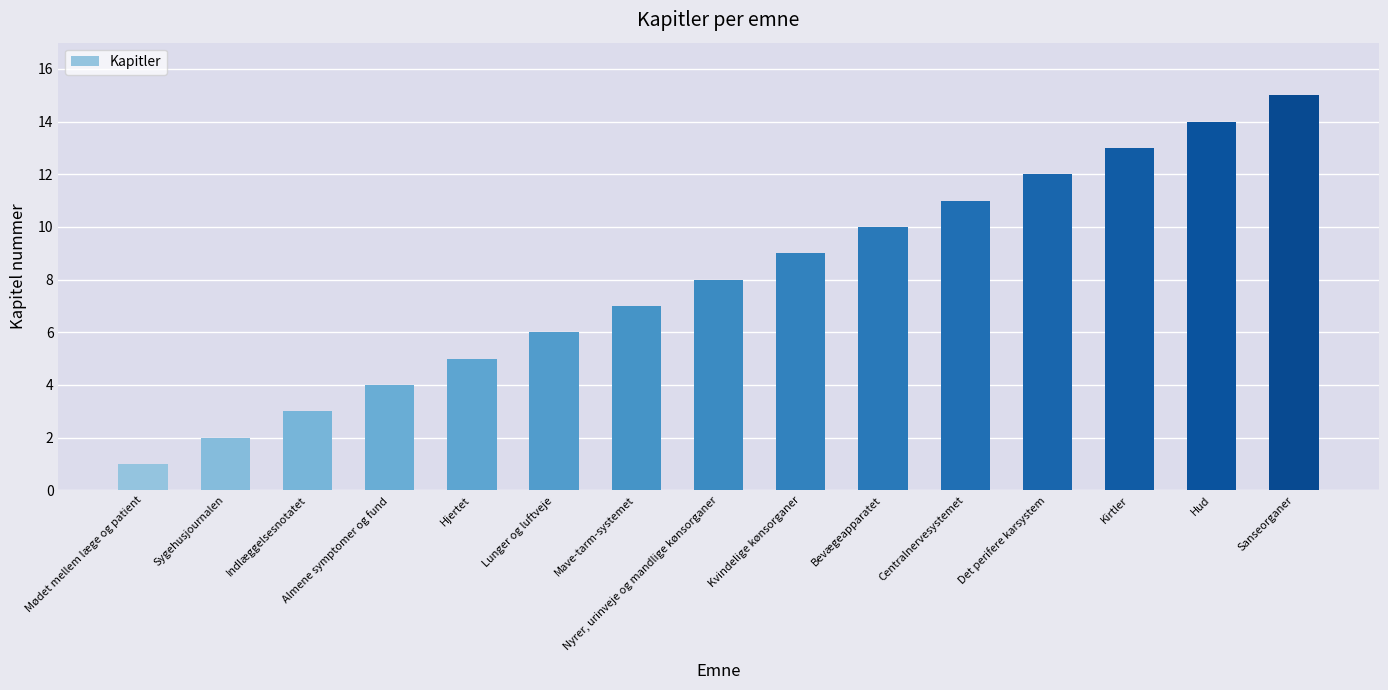

How many data points are less than 8?

7